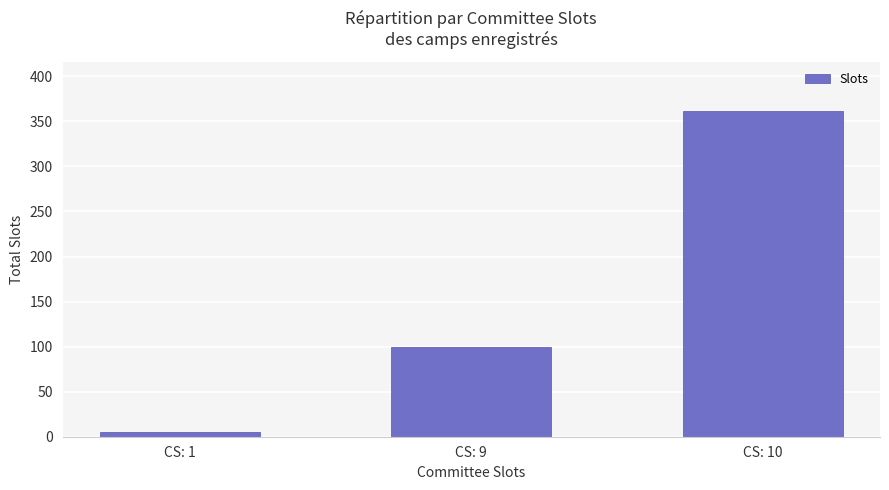

How many distinct data groups are displayed?

1